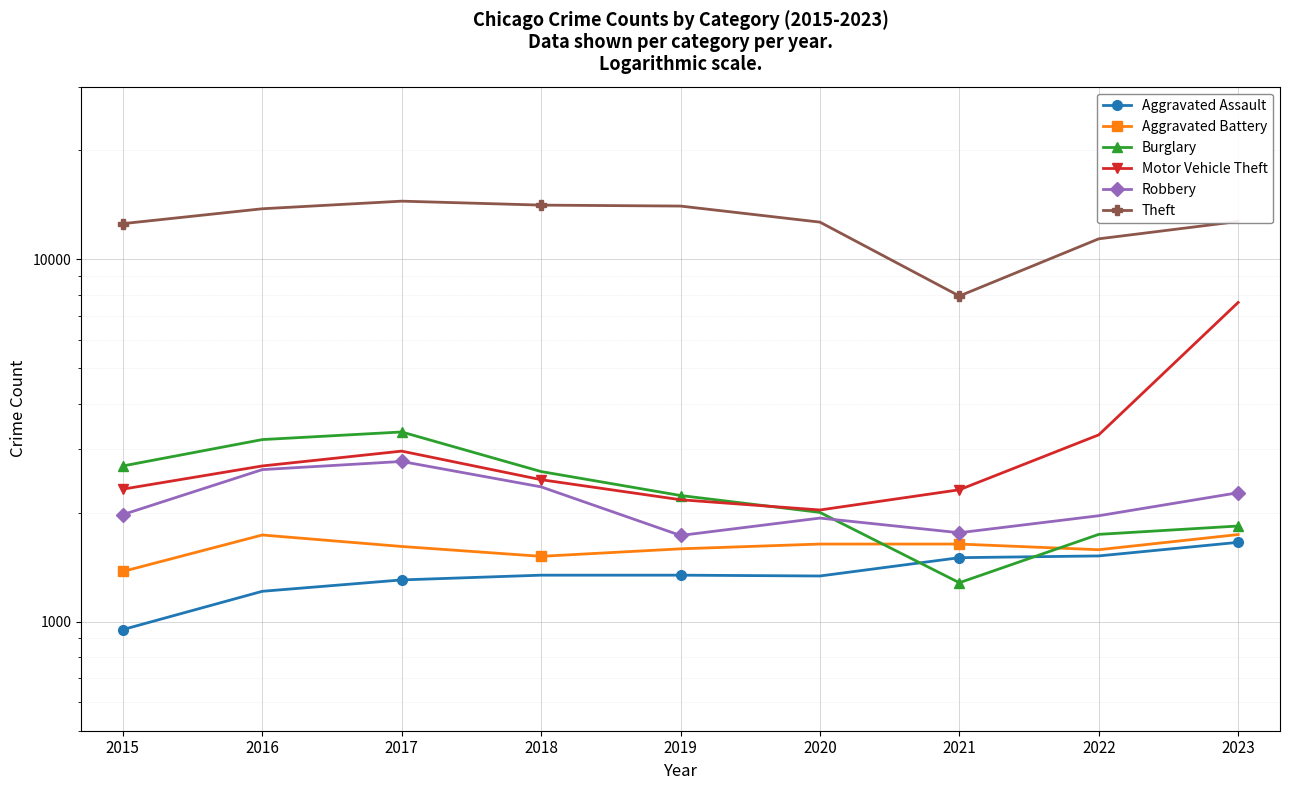

True or false: Aggravated Assault and Aggravated Battery intersect in this chart.

False